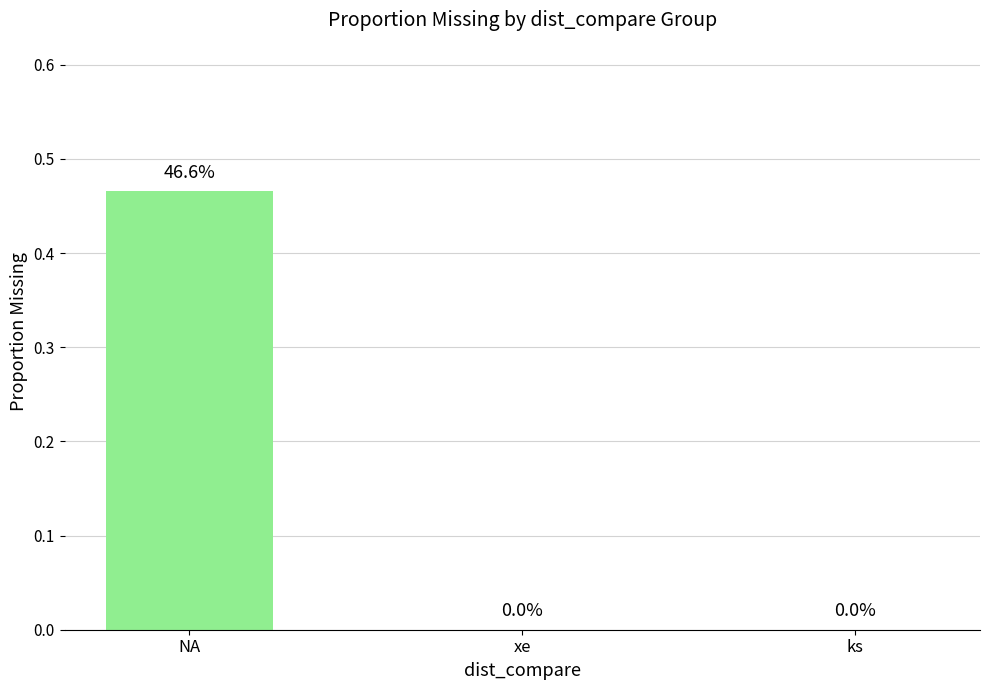

Which label corresponds to the largest value in the chart?

NA